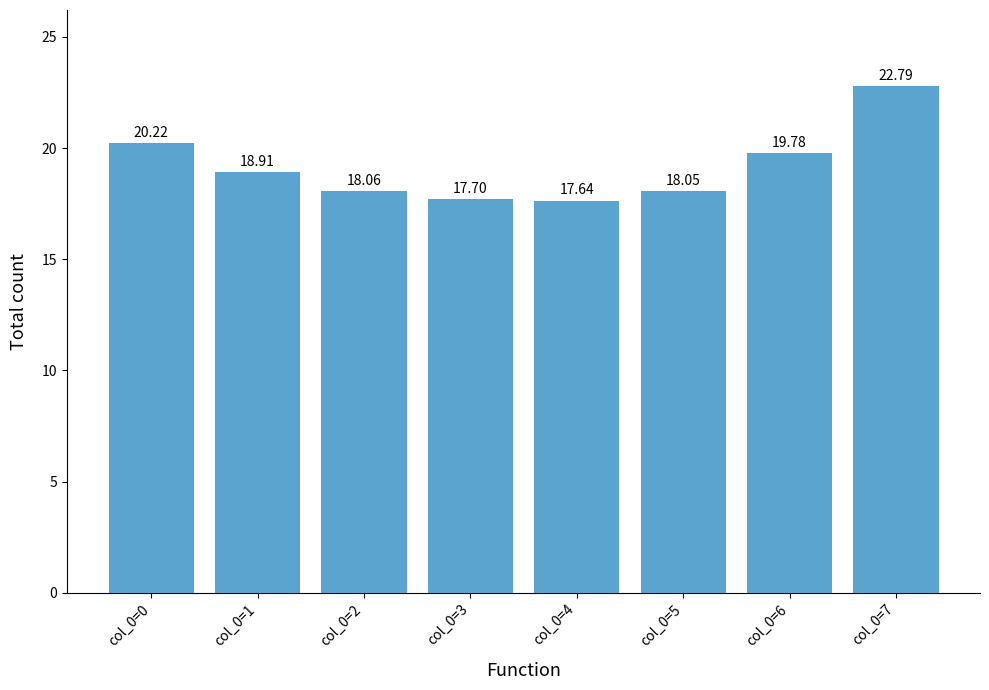

Reading left to right, list all the values displayed in this chart.

col_0=0=20.2	col_0=1=18.9	col_0=2=18.1	col_0=3=17.7	col_0=4=17.6	col_0=5=18.1	col_0=6=19.8	col_0=7=22.8